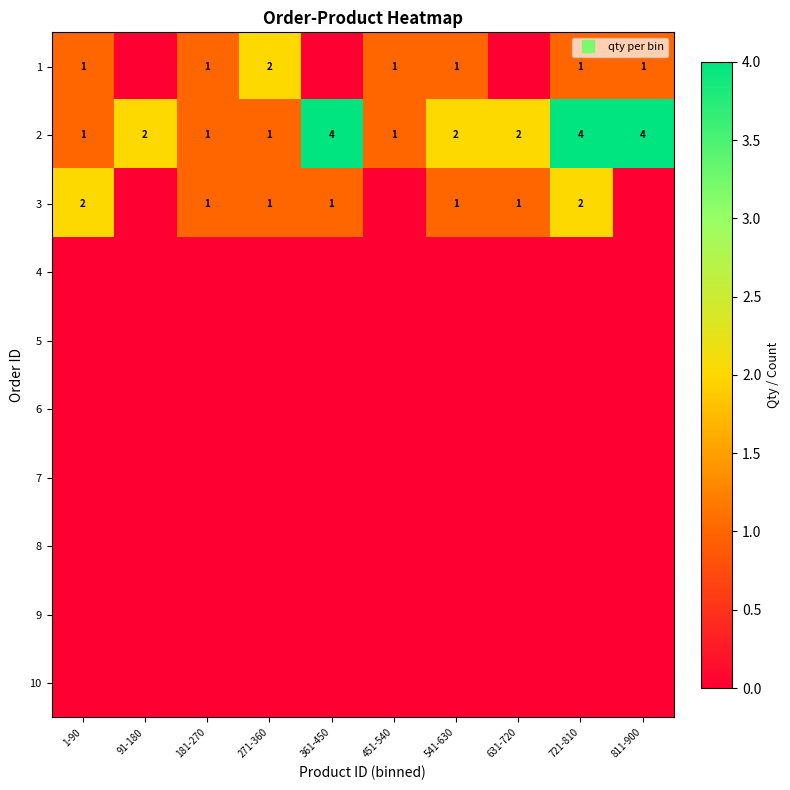

At which category is the sum across all series the highest?

721-810